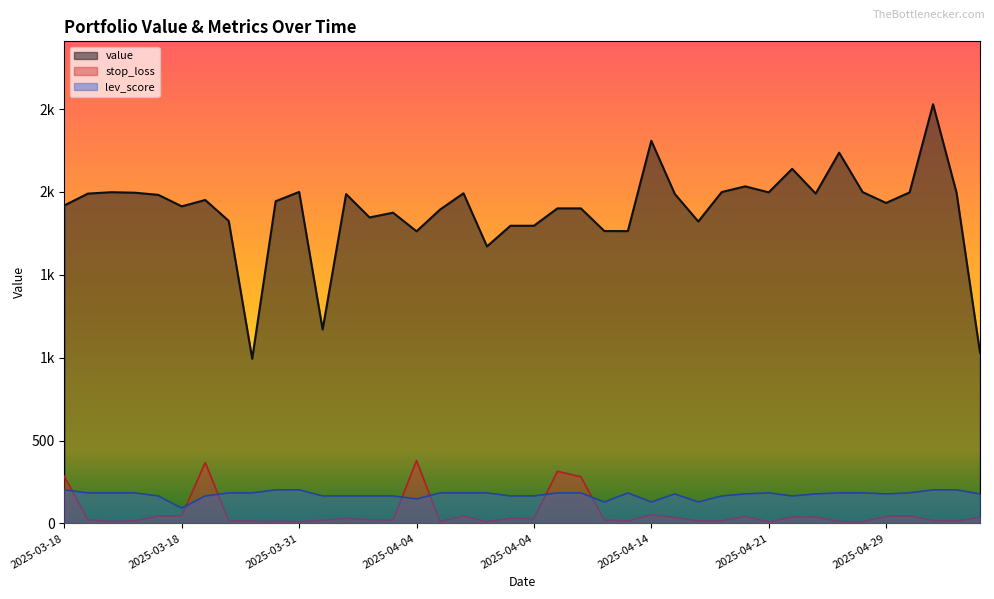

How many lines are shown in the chart?

3